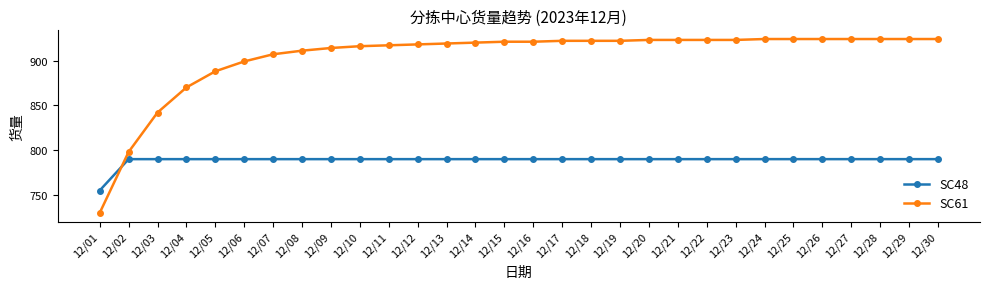

At 12/02, list the series in order from smallest to largest.

SC48, SC61